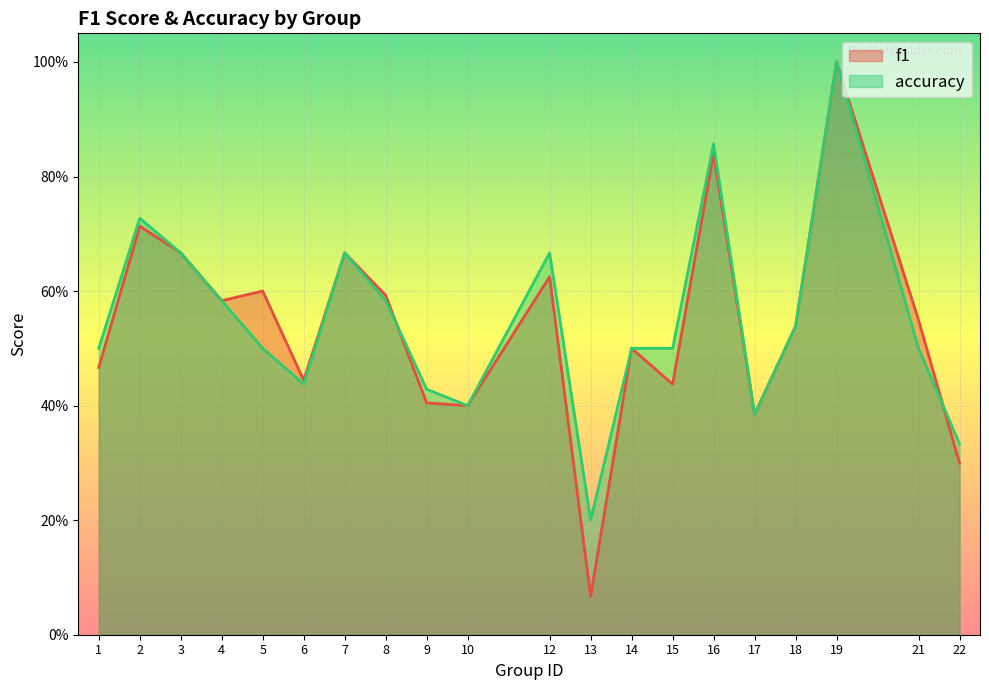

At which category is the sum across all series the highest?

19